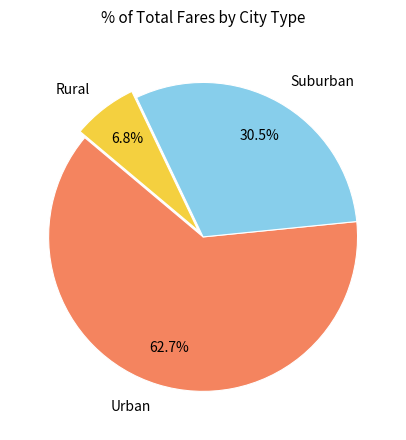

Which has a higher value, Urban or Suburban?

Urban